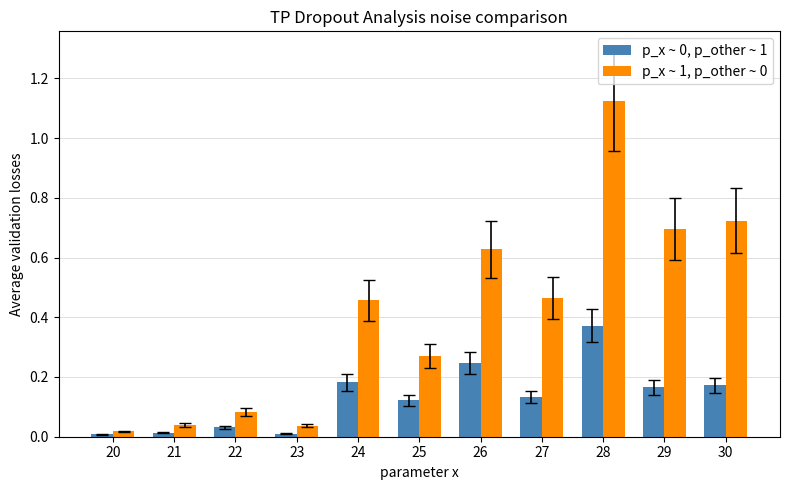

The value of p_x ~ 1, p_other ~ 0 at 21 is 0.0. True or false?

True